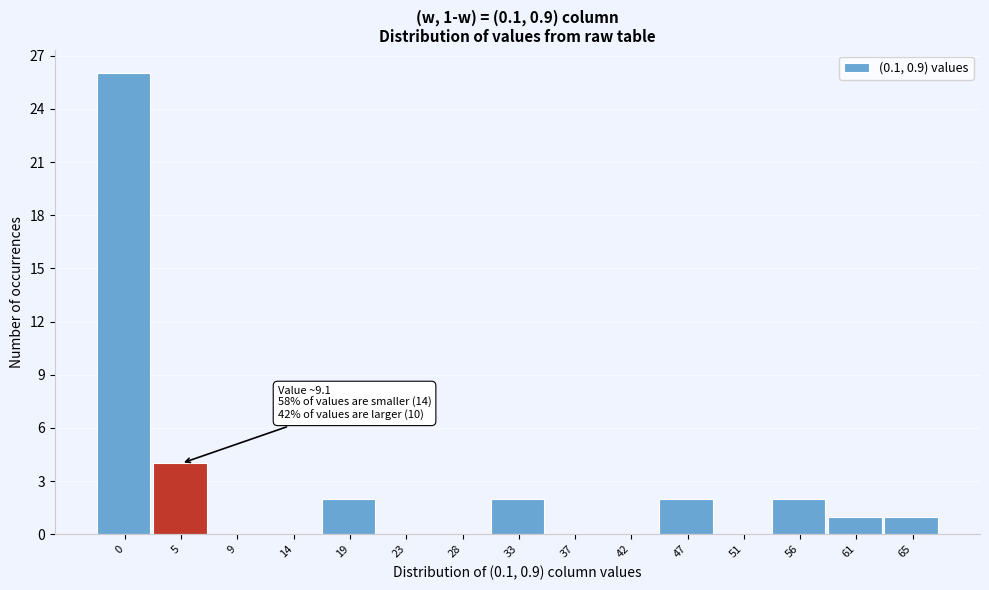

Reading left to right, what are all the values shown in this chart?

0=26	5=4	9=0	14=0	19=2	23=0	28=0	33=2	37=0	42=0	47=2	51=0	56=2	61=1	65=1